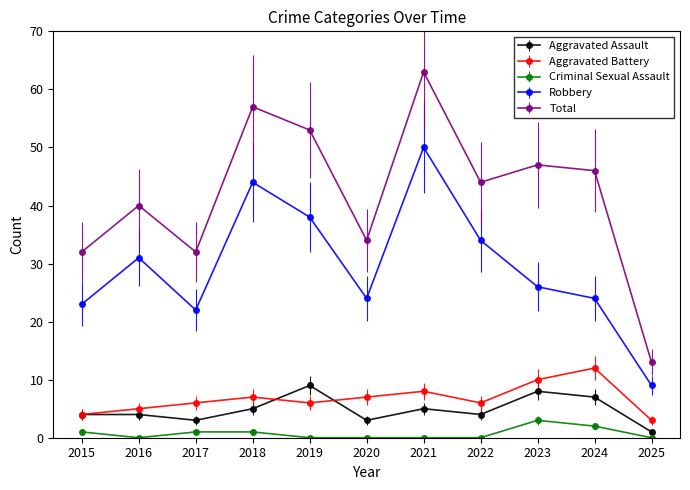

Reading left to right, extract all data points from this chart.

Aggravated Assault: 4	4	3	5	9	3	5	4	8	7	1
Aggravated Battery: 4	5	6	7	6	7	8	6	10	12	3
Criminal Sexual Assault: 1	0	1	1	0	0	0	0	3	2	0
Robbery: 23	31	22	44	38	24	50	34	26	24	9
Total: 32	40	32	57	53	34	63	44	47	46	13